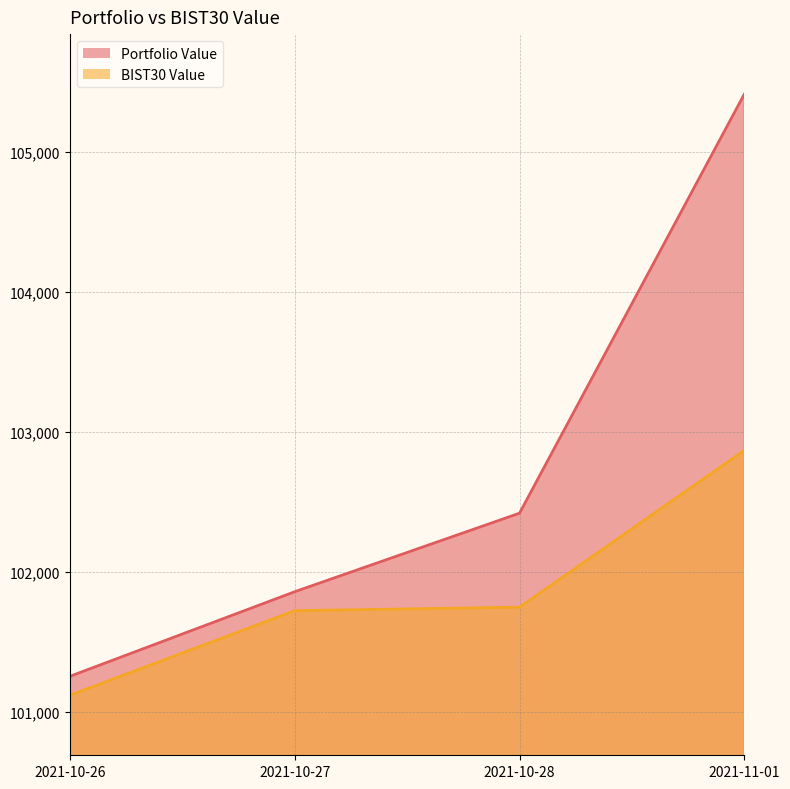

Which series changed the most between 2021-10-26 and 2021-10-28?

Portfolio Value